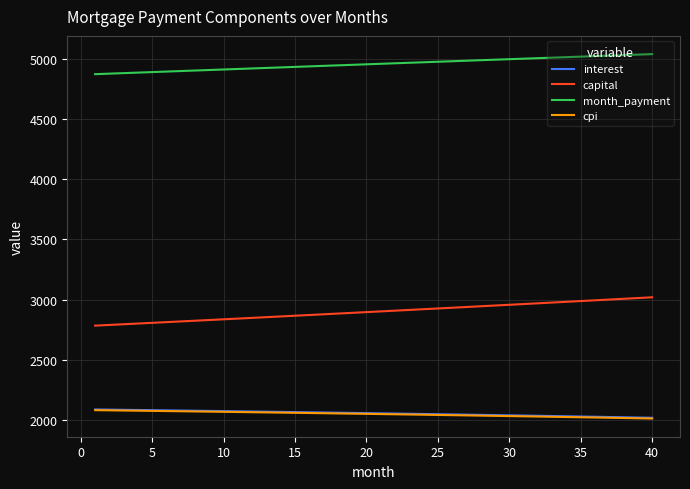

Is this an area chart (filled region under the line)?

No